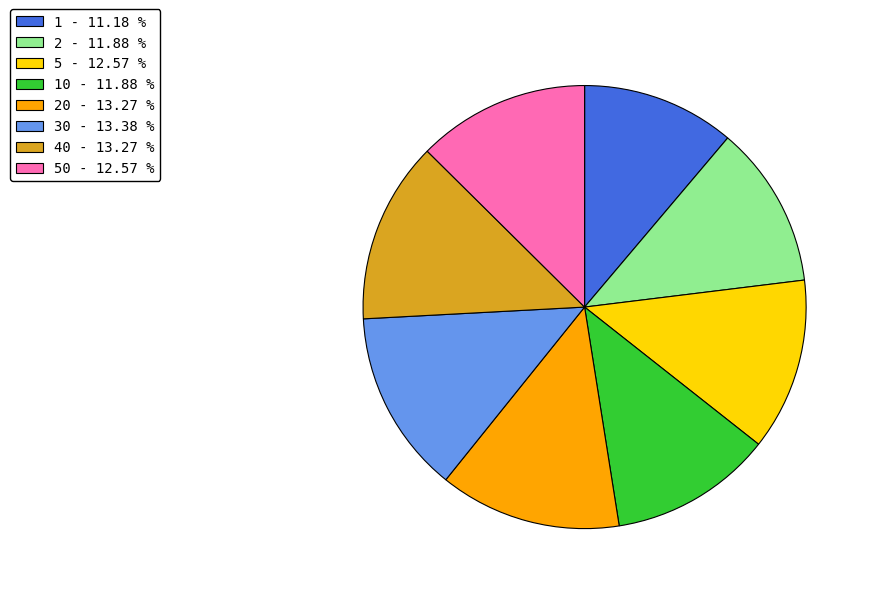

Is there any slice that represents more than half of the pie?

No